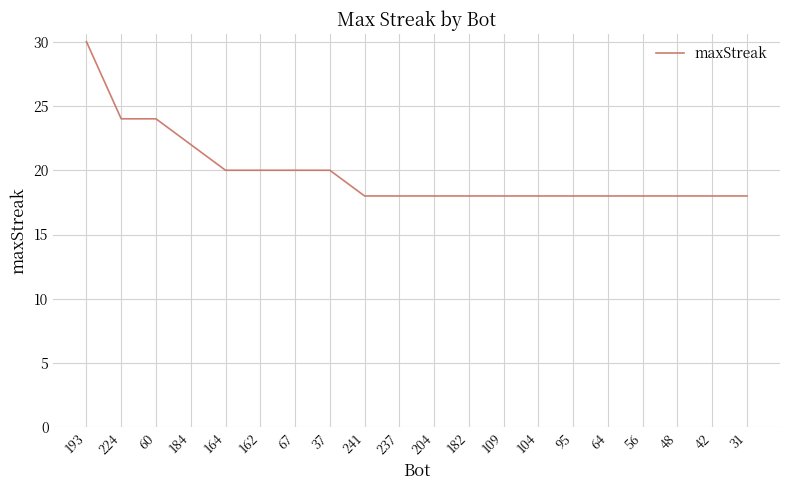

Approximately how many times larger is the value at 109 compared to 193?

0.6